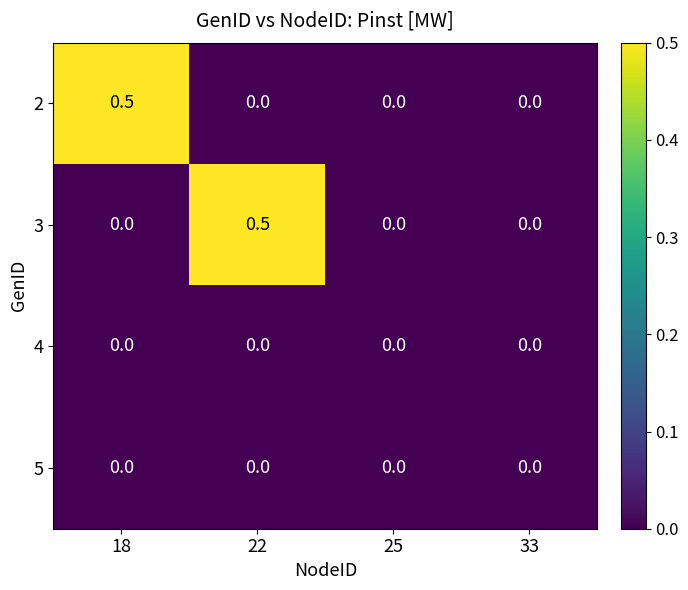

What is the maximum value shown in the chart?

0.5